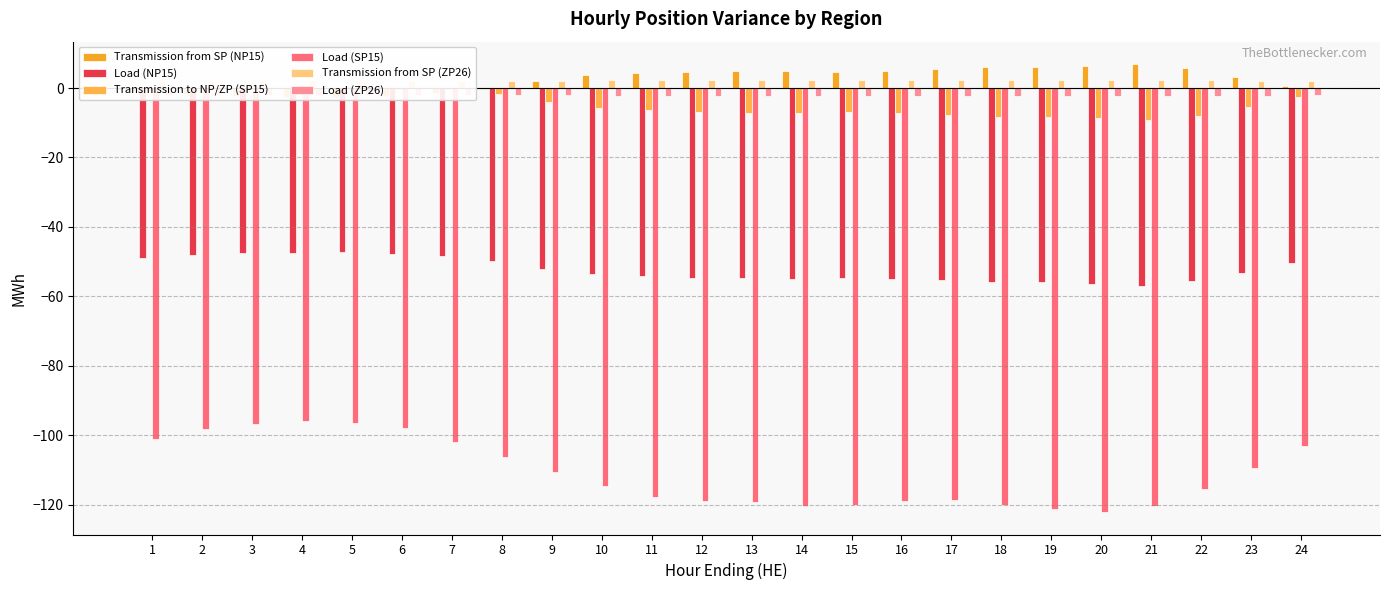

At which category does the chart reach its minimum across all series?

20